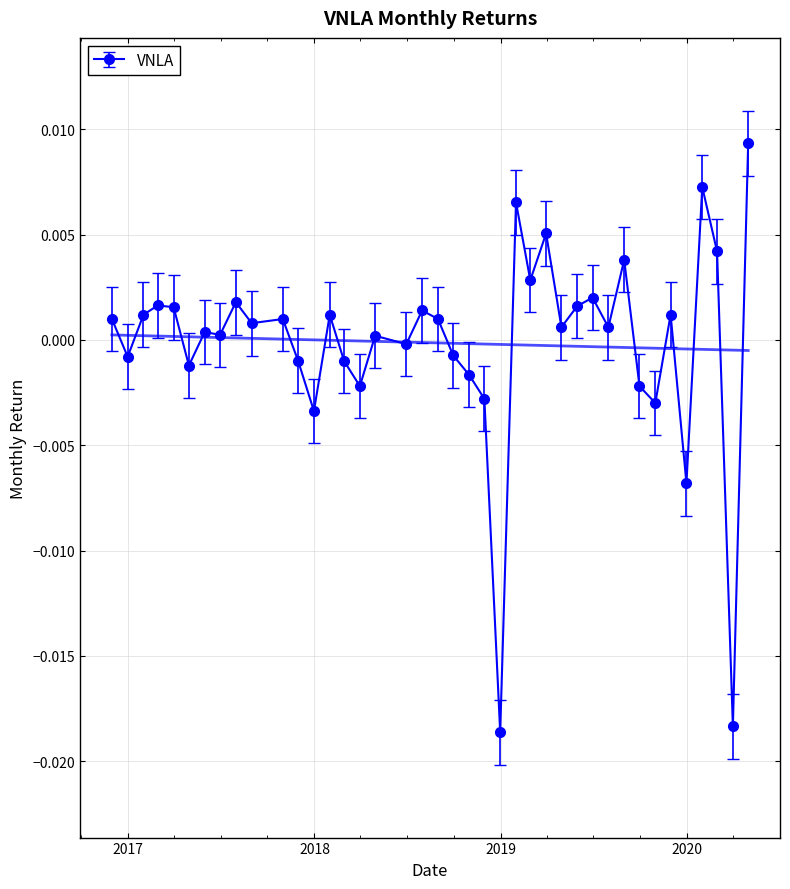

How many positive values are there?

25